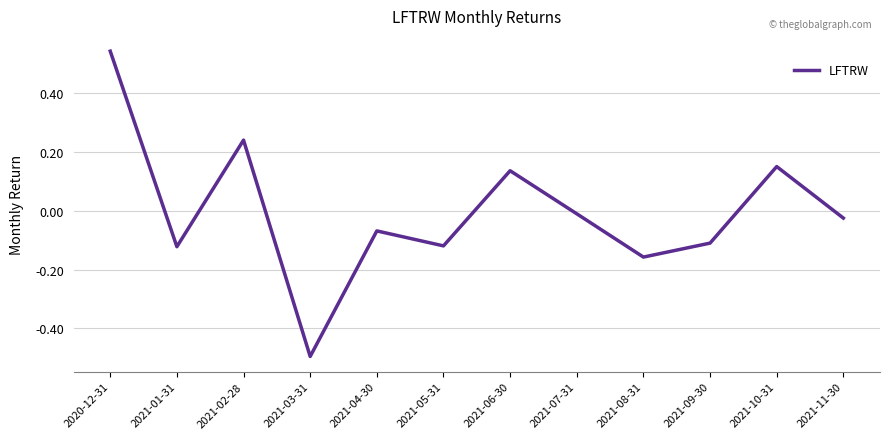

What position from the left is 2021-01-31?

2